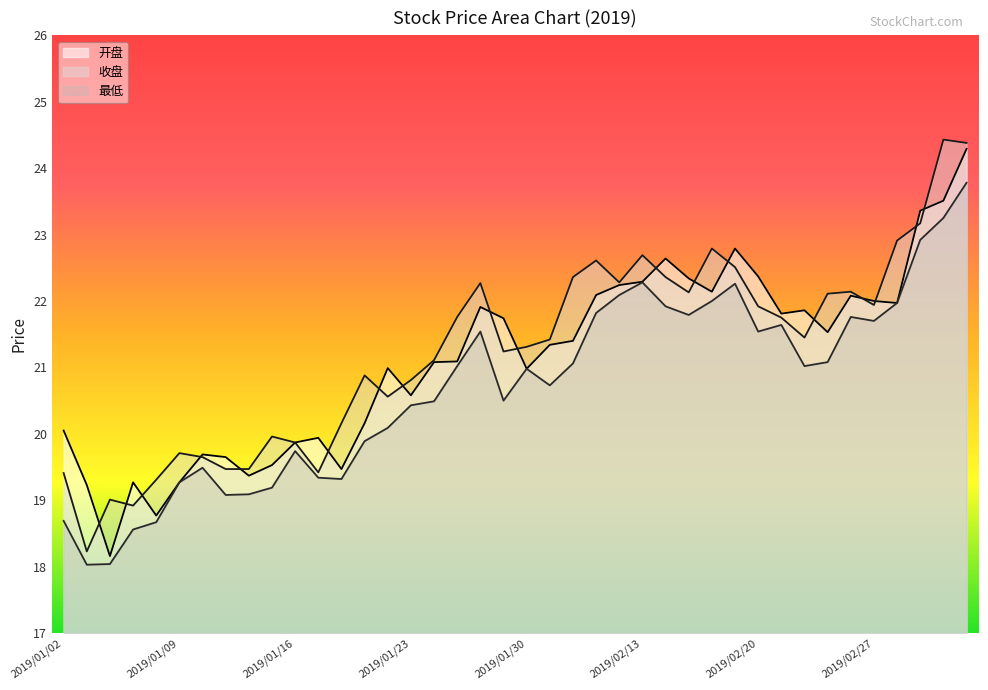

True or false: 最低 and 收盘 intersect in this chart.

False